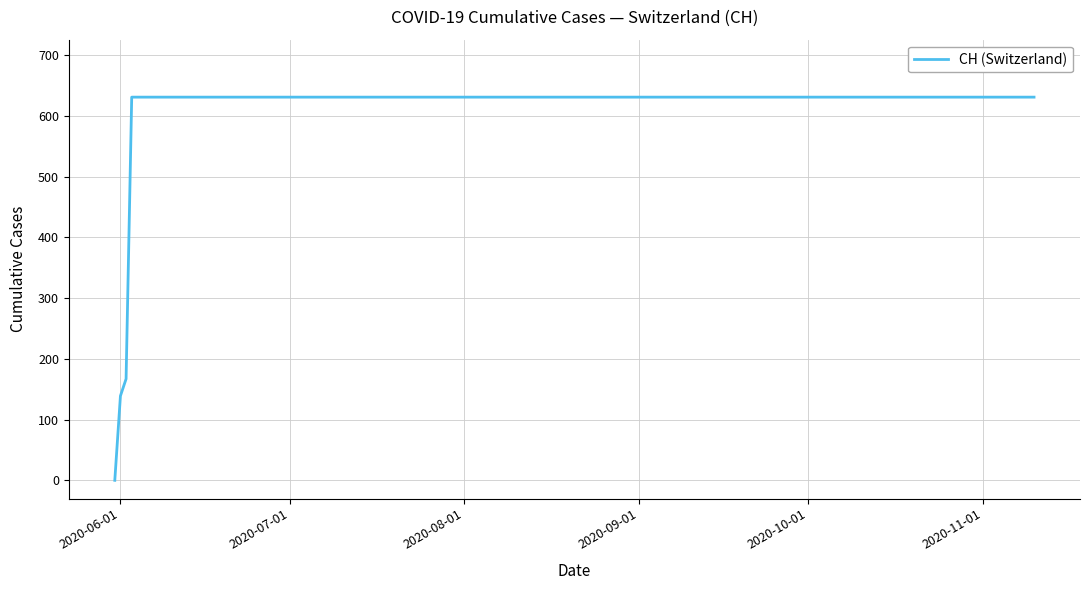

What is the maximum value shown in the chart?

631